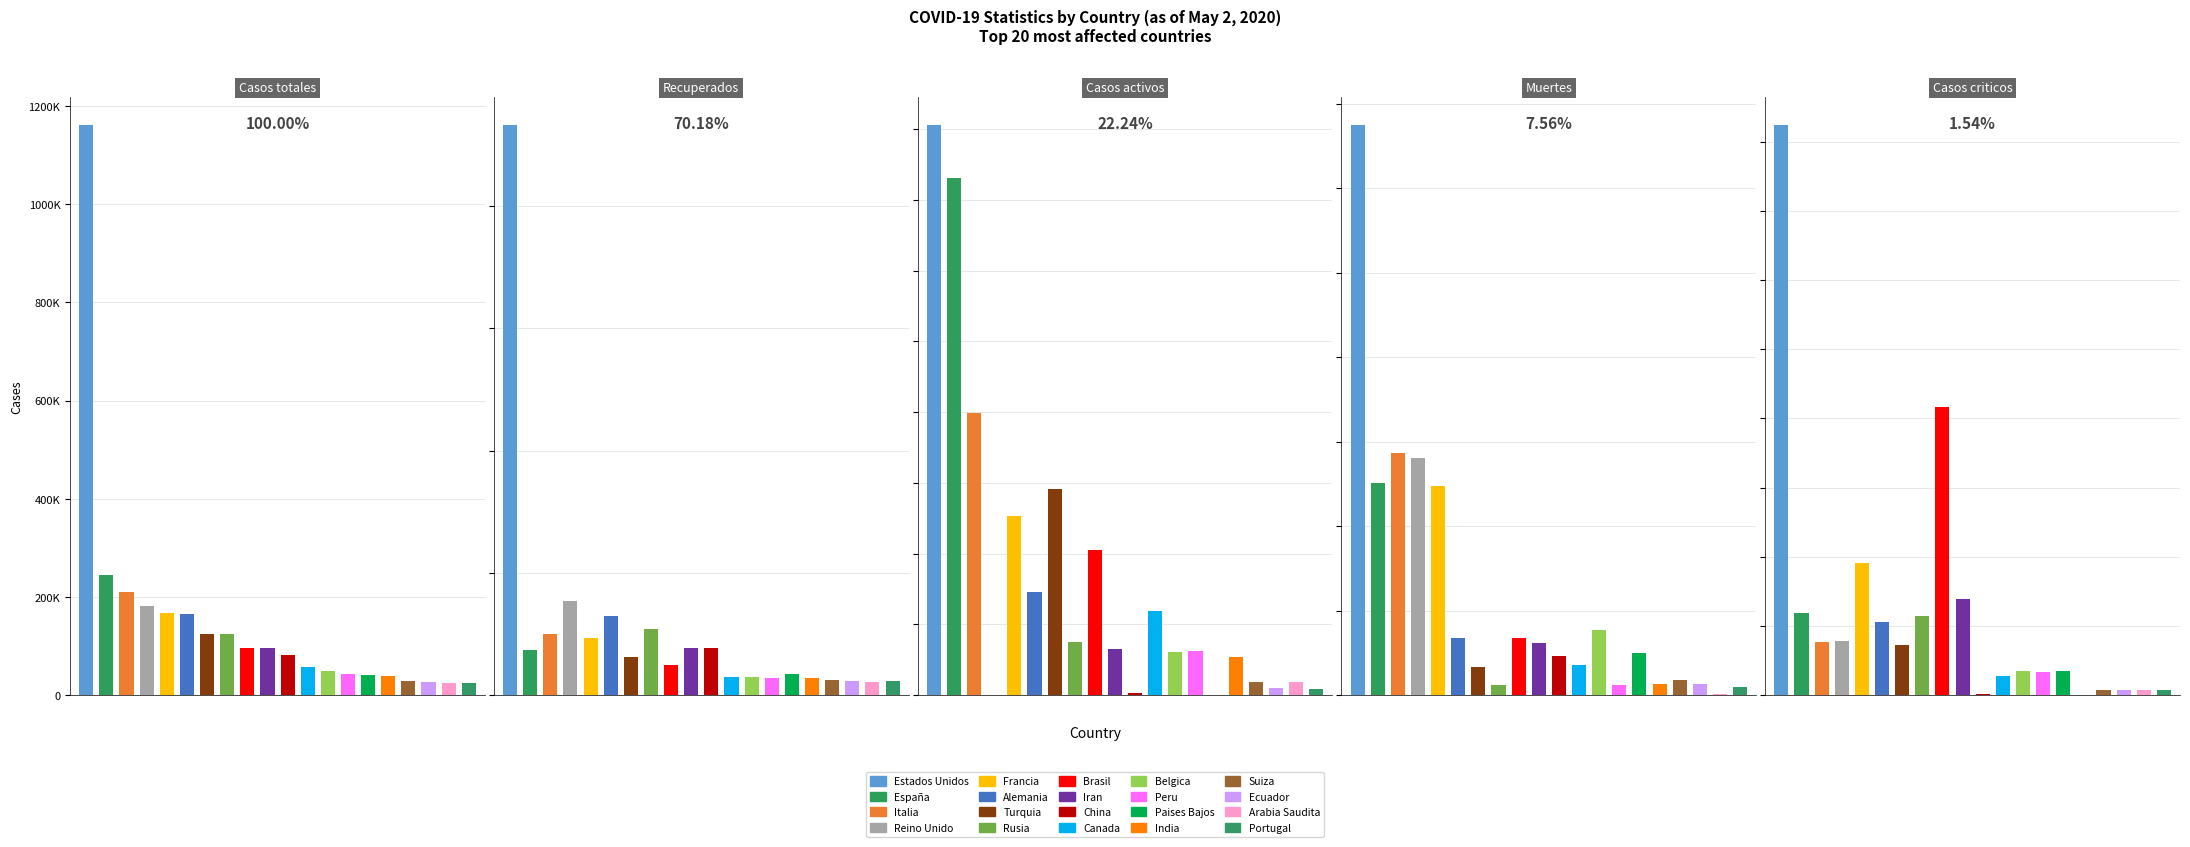

How many categories are shown in the chart?

20